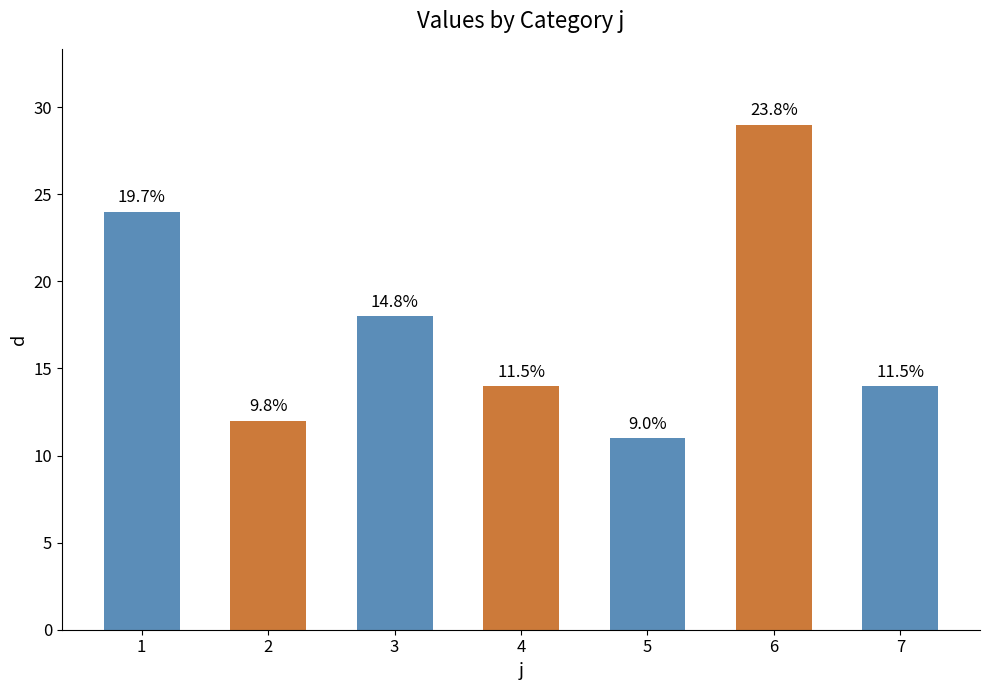

How many bars are there in total?

7